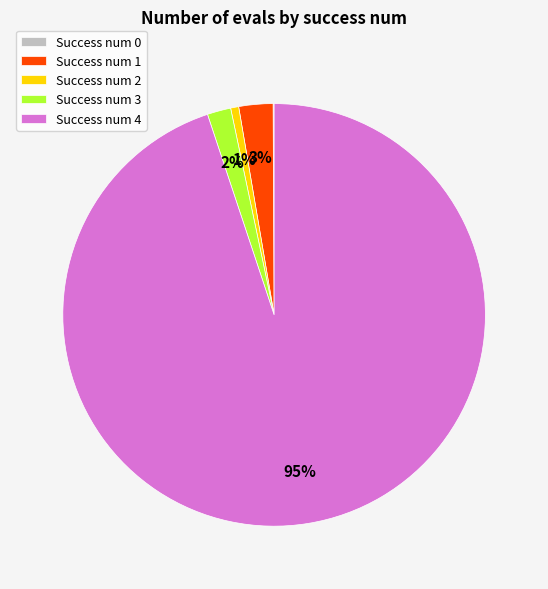

Does any single category account for the majority?

Yes